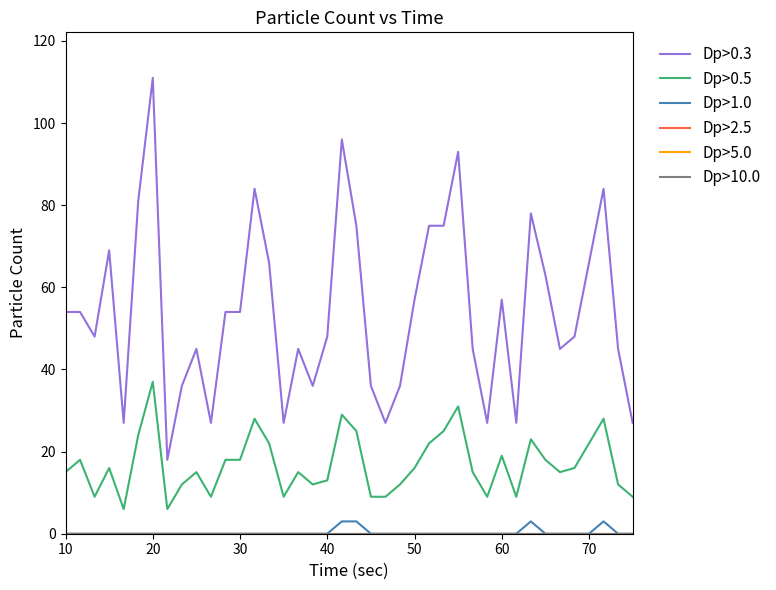

Does the chart have visible grid lines?

No